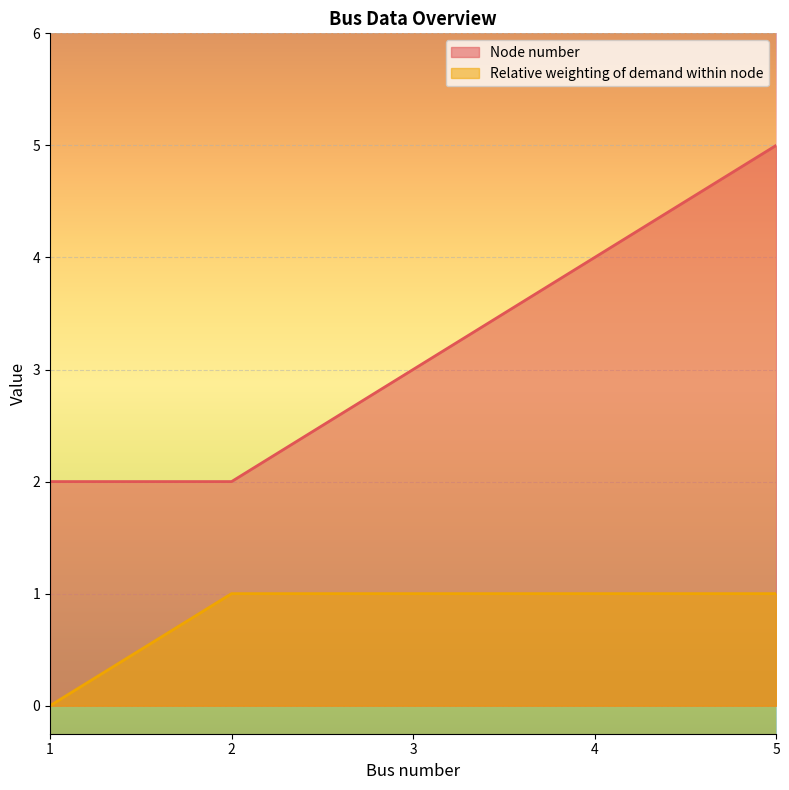

What is the difference between the maximum and minimum values in the Relative weighting of demand within node series?

1